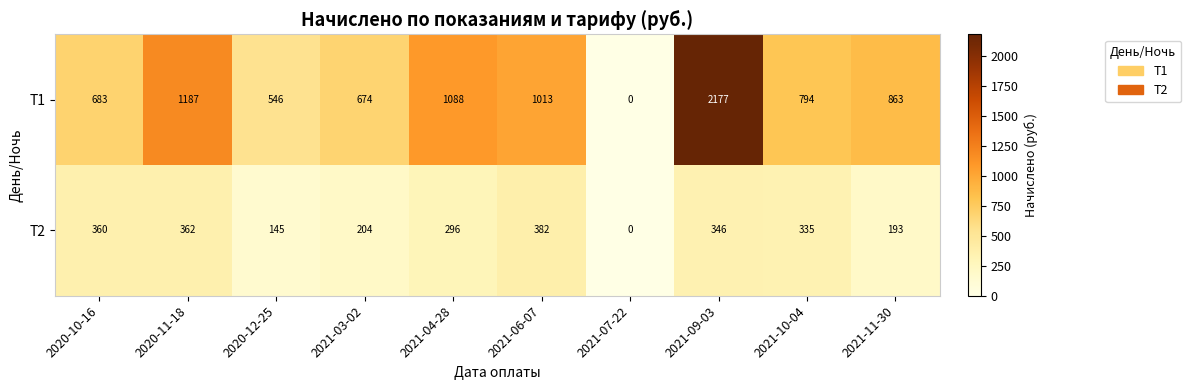

Read the T2 value at 2020-11-18, to the nearest 50.

350